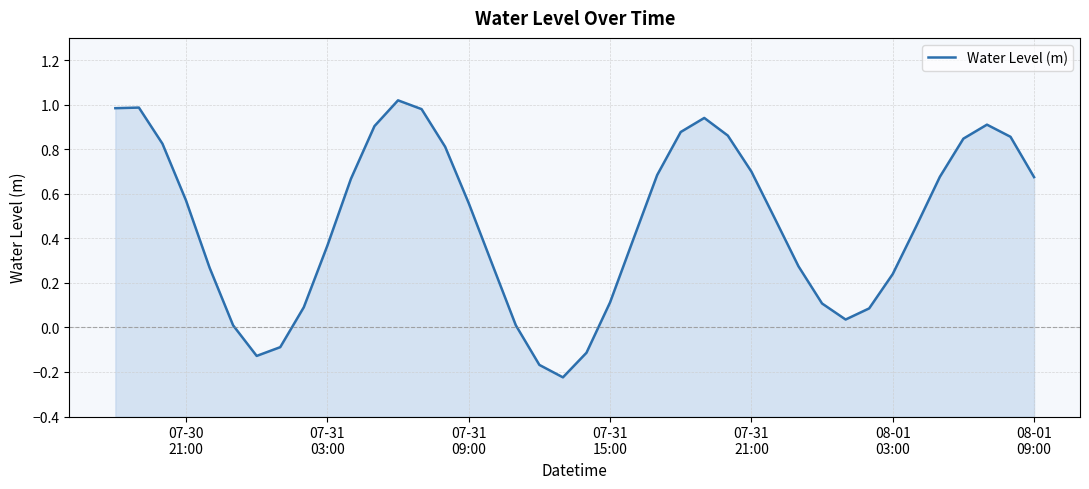

What is the value of the 26th point from the left?

0.9